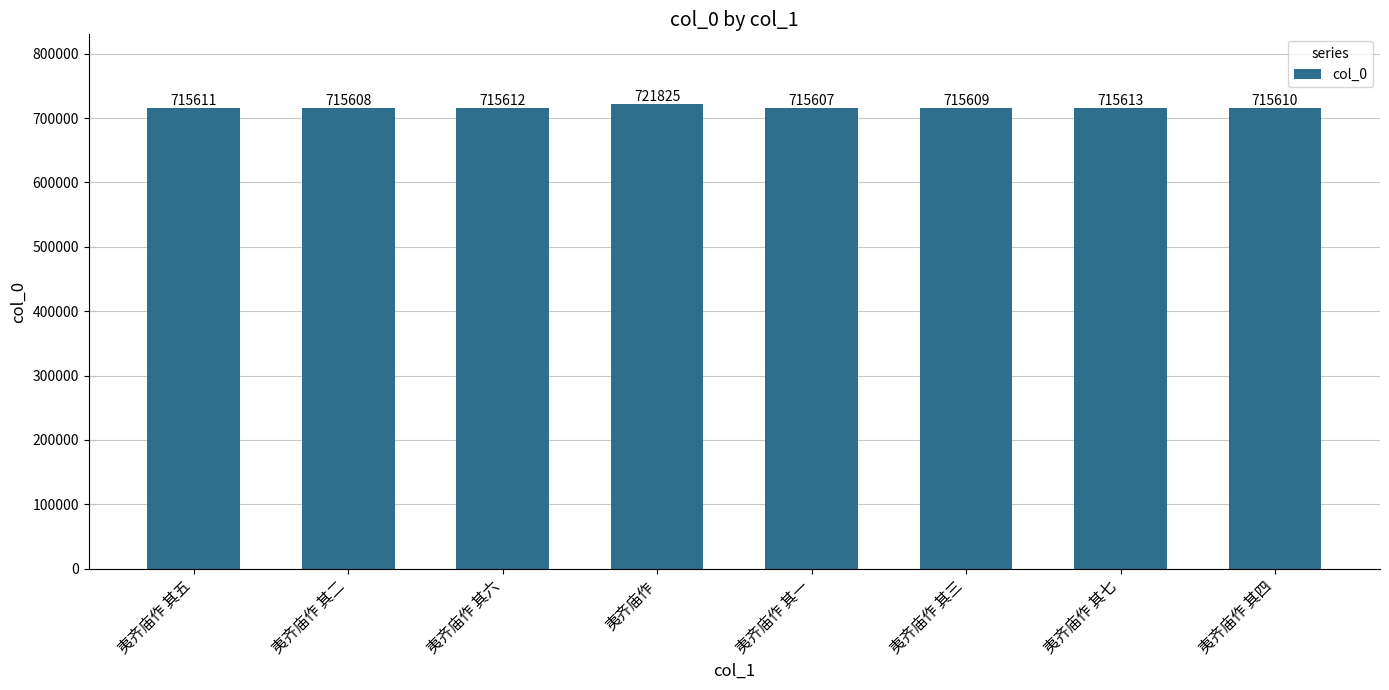

Which category has the highest value across all series?

夷齐庙作